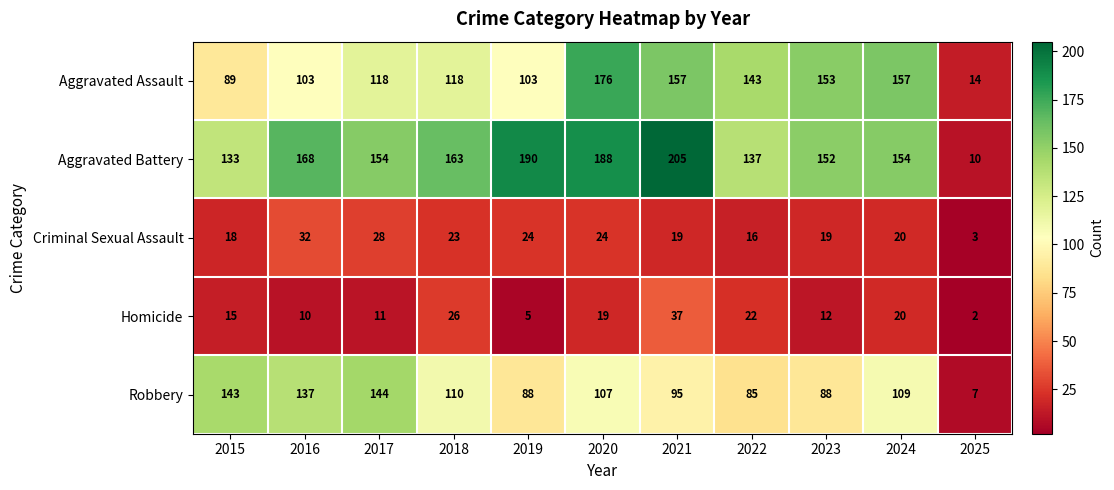

What is the difference between the second highest and second lowest values in the Aggravated Assault series?

68